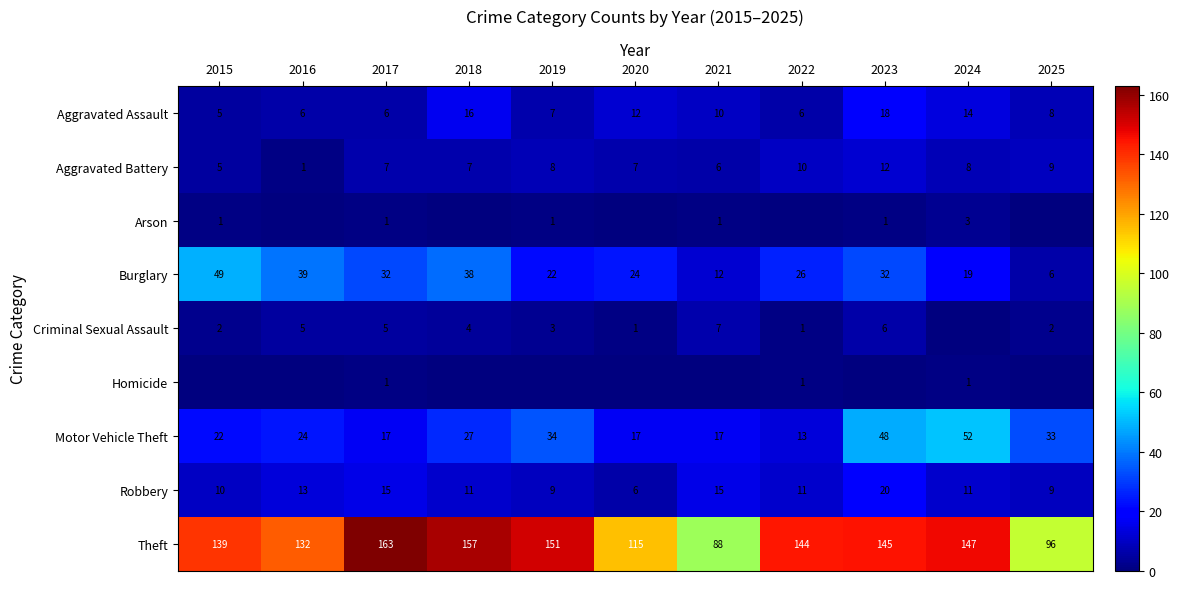

At which label does Aggravated Assault first exceed 8?

2018